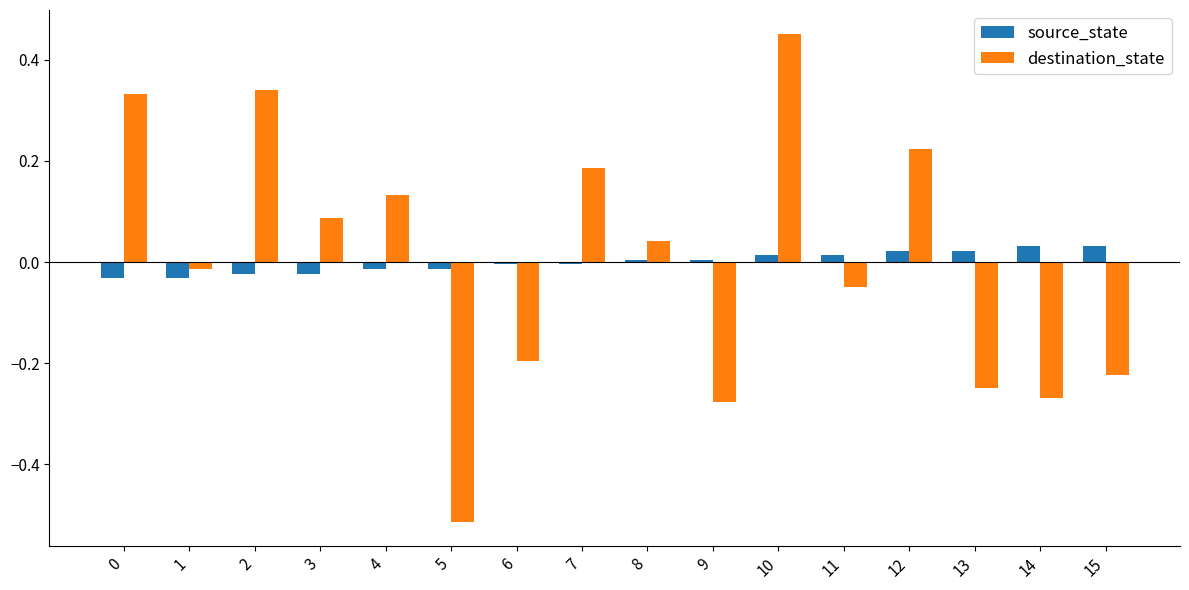

Which series has the widest spread of values?

destination_state